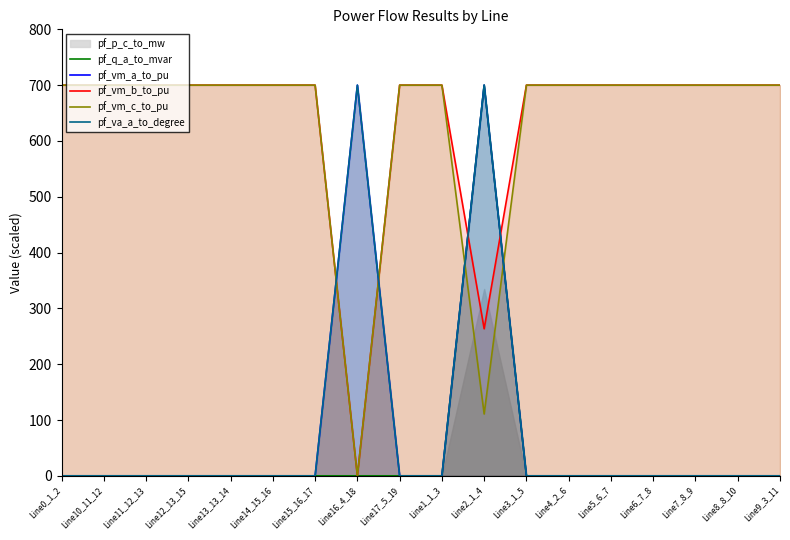

What is the average value of the pf_vm_b_to_pu series?

636.9